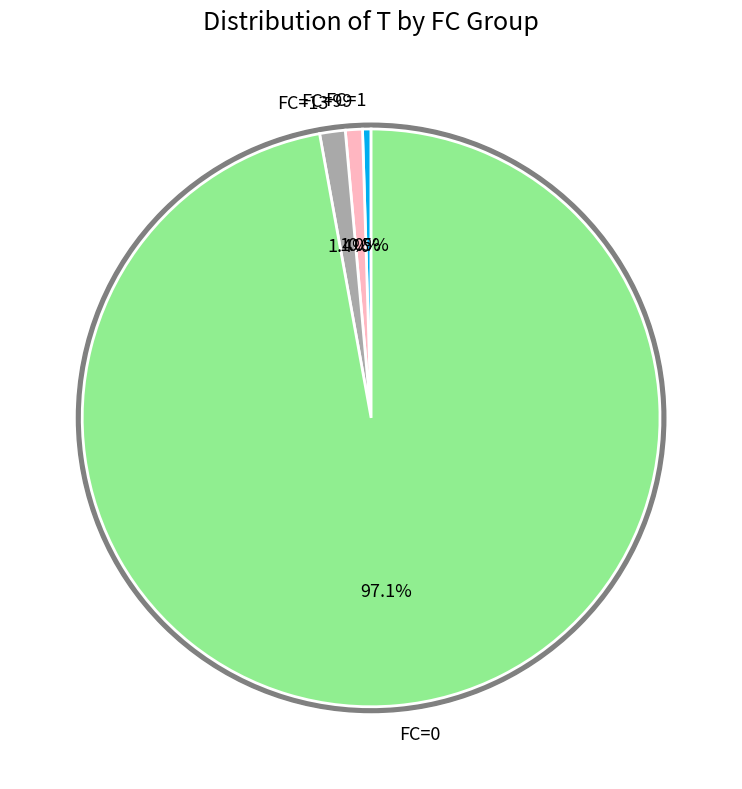

Count the number of slices in the pie.

2